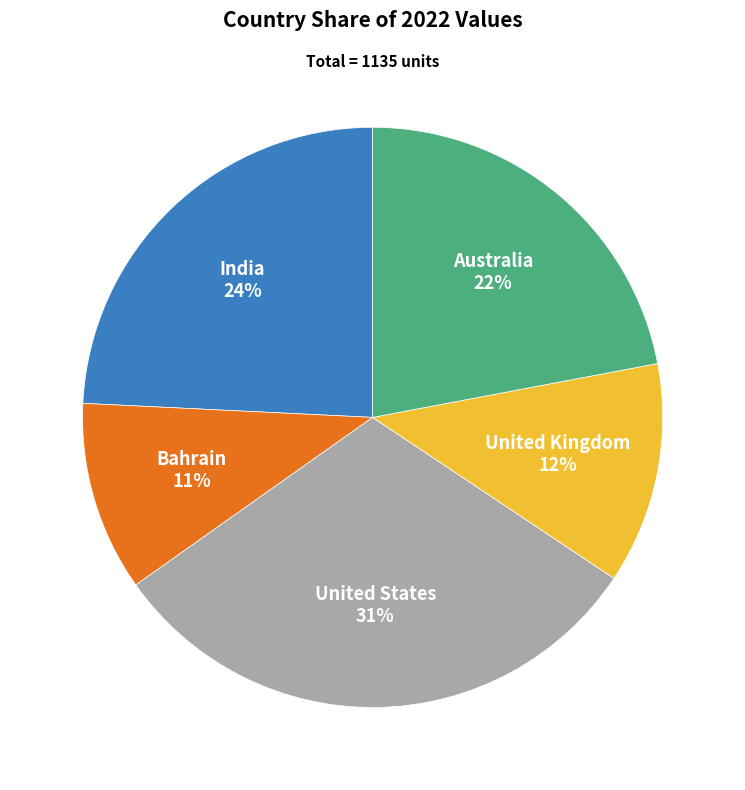

Is it true that Australia is 22% of the pie?

True